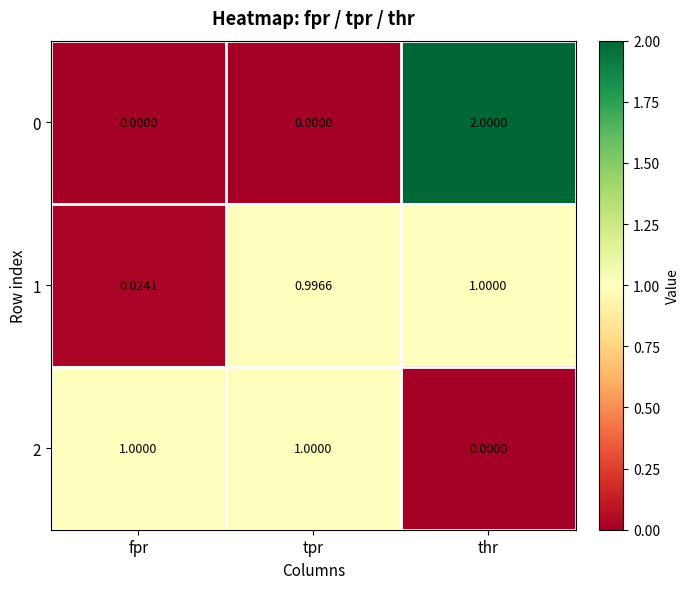

Rank the categories by 1 value from lowest to highest.

fpr, tpr, thr